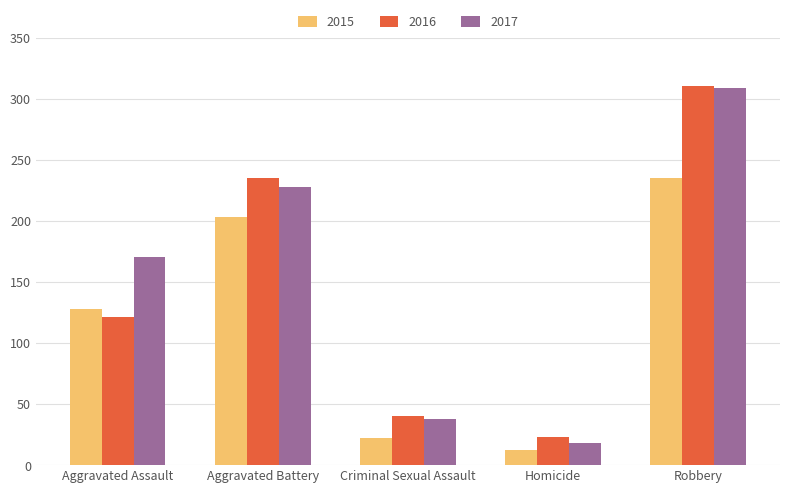

Is the value of 2016 at Aggravated Battery greater than the value of 2017 at Criminal Sexual Assault?

Yes